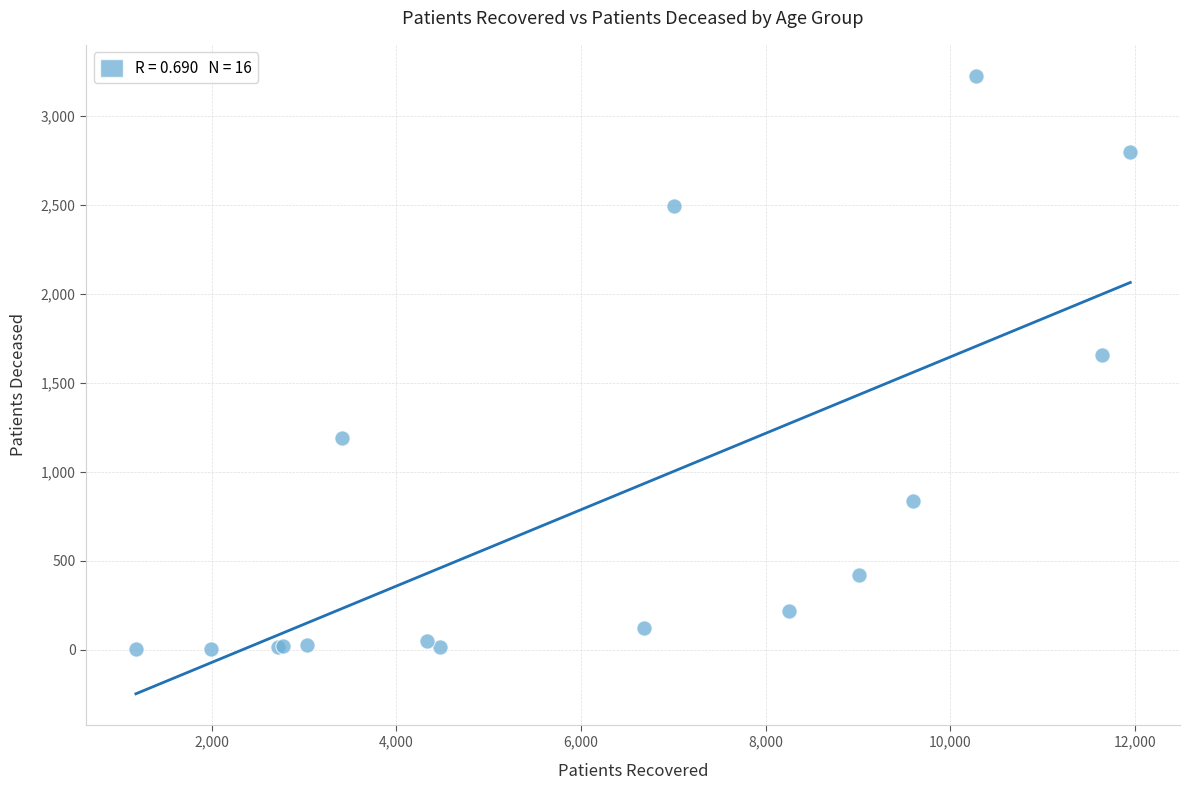

What Y value in the scatter plot is closest to 1615?

1655